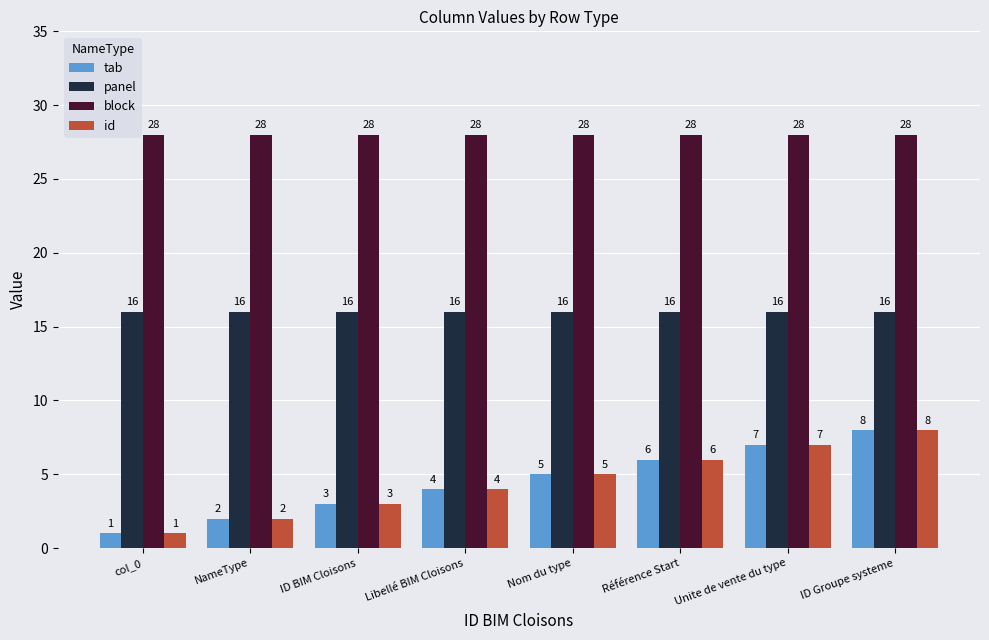

Reading left to right, what are all the values shown in this chart?

tab: col_0=1	NameType=2	ID BIM Cloisons=3	Libellé BIM Cloisons=4	Nom du type=5	Référence Start=6	Unite de vente du type=7	ID Groupe systeme=8
panel: col_0=16	NameType=16	ID BIM Cloisons=16	Libellé BIM Cloisons=16	Nom du type=16	Référence Start=16	Unite de vente du type=16	ID Groupe systeme=16
block: col_0=28	NameType=28	ID BIM Cloisons=28	Libellé BIM Cloisons=28	Nom du type=28	Référence Start=28	Unite de vente du type=28	ID Groupe systeme=28
id: col_0=1	NameType=2	ID BIM Cloisons=3	Libellé BIM Cloisons=4	Nom du type=5	Référence Start=6	Unite de vente du type=7	ID Groupe systeme=8